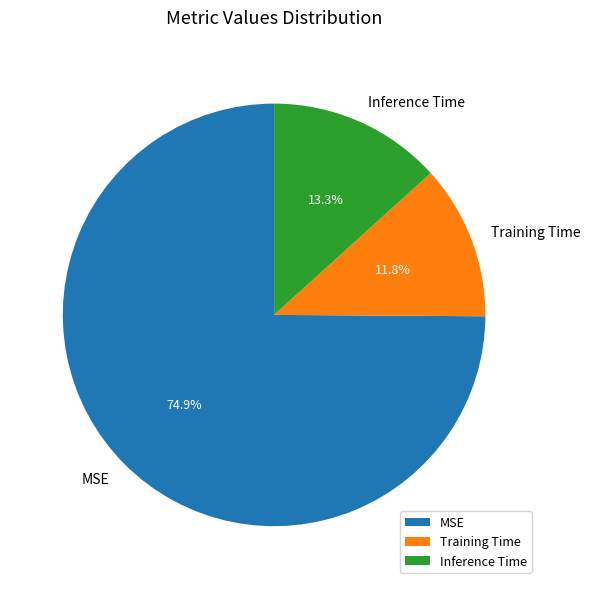

True or false: Training Time accounts for 18% of the total.

False